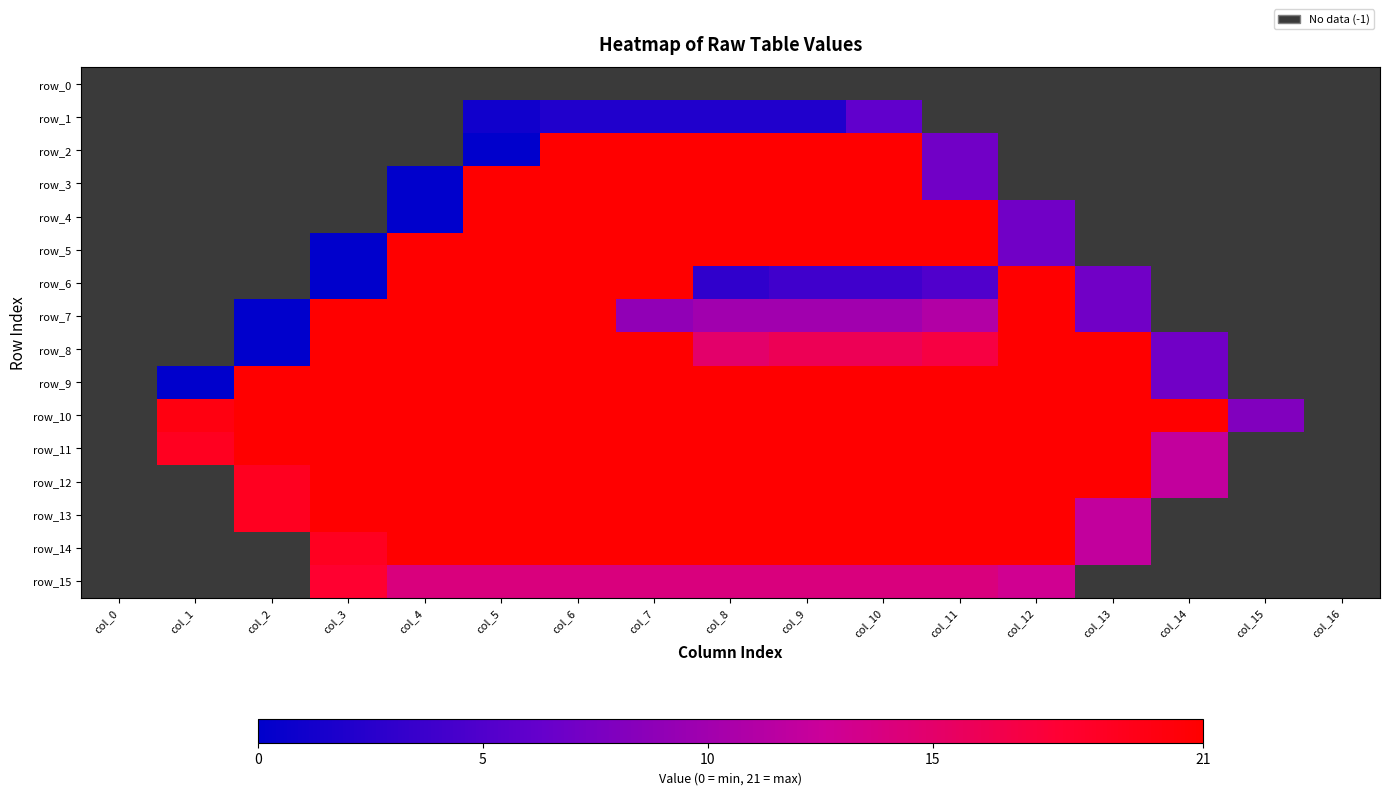

At how many categories does at least one series exceed 5?

15